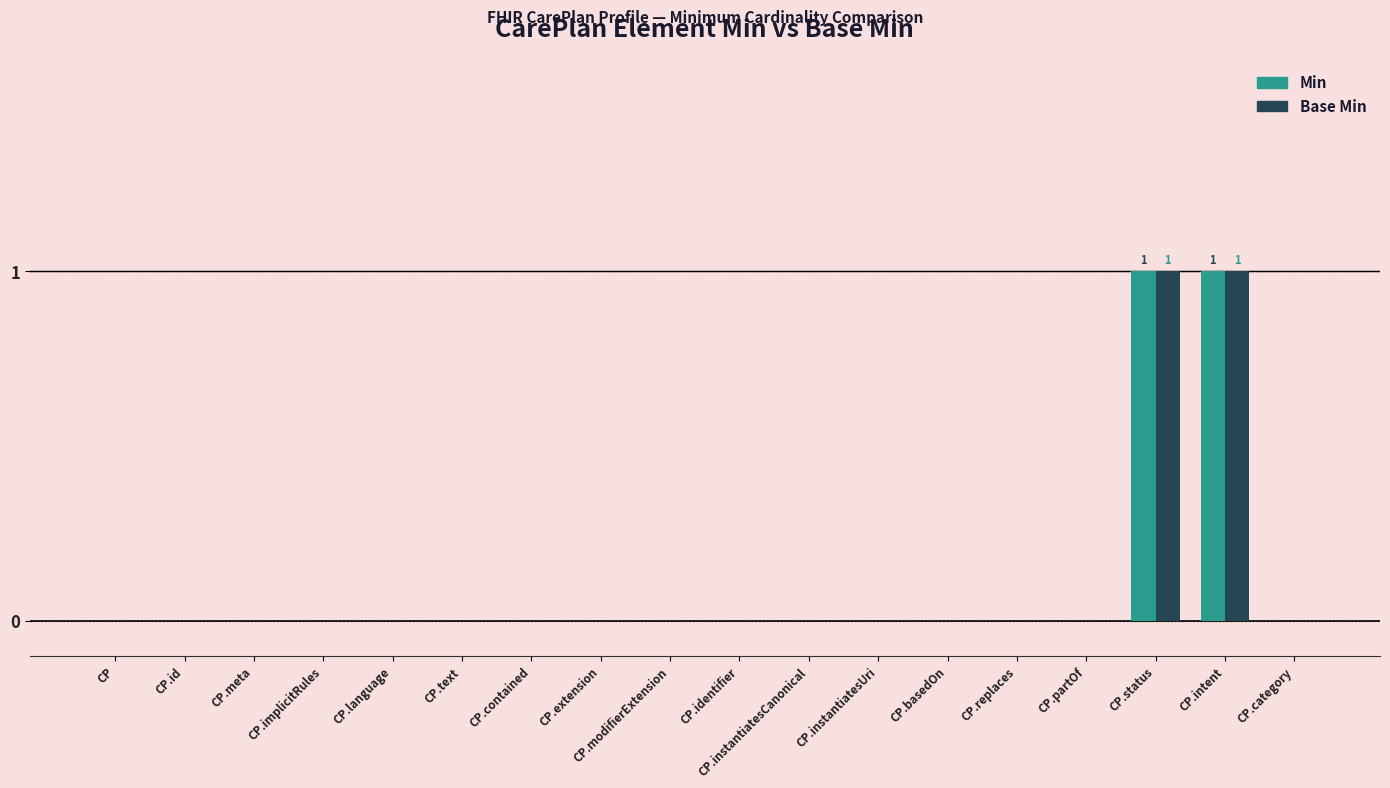

Count the number of categories in the chart.

18